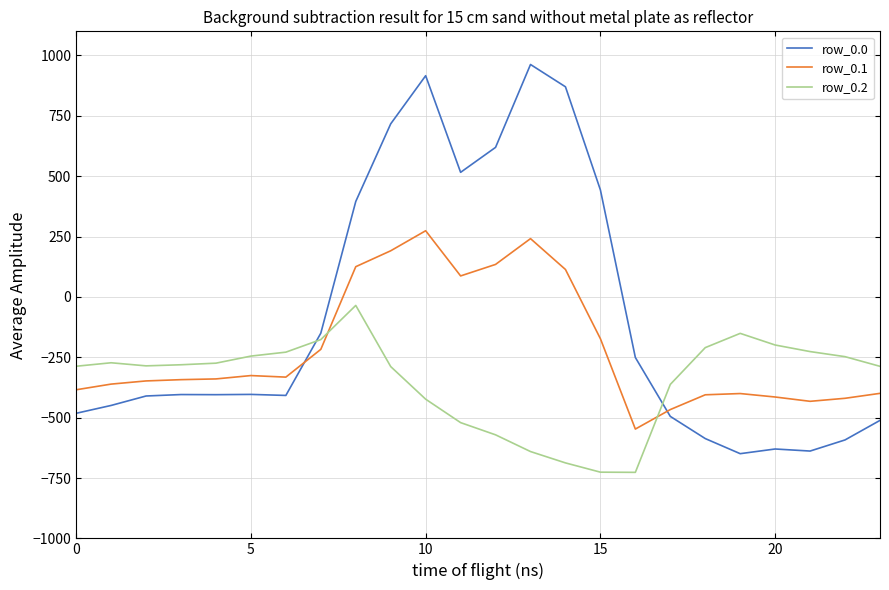

Which series has the largest total across all categories?

row_0.0